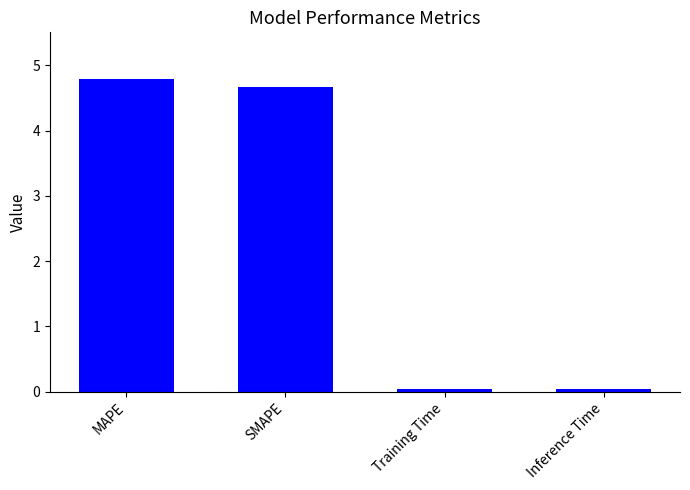

At which label does the data first exceed 4?

MAPE